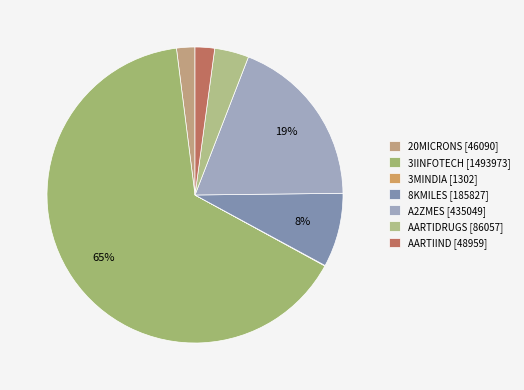

What is the smallest slice in the pie chart?

3MINDIA